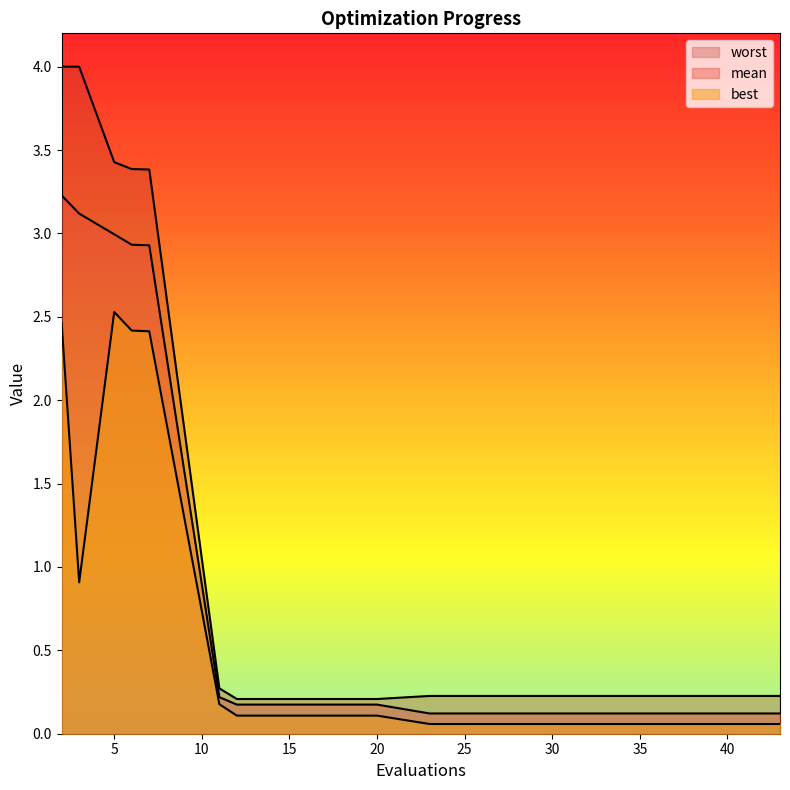

What is the difference between the highest and lowest values at 2?

1.5